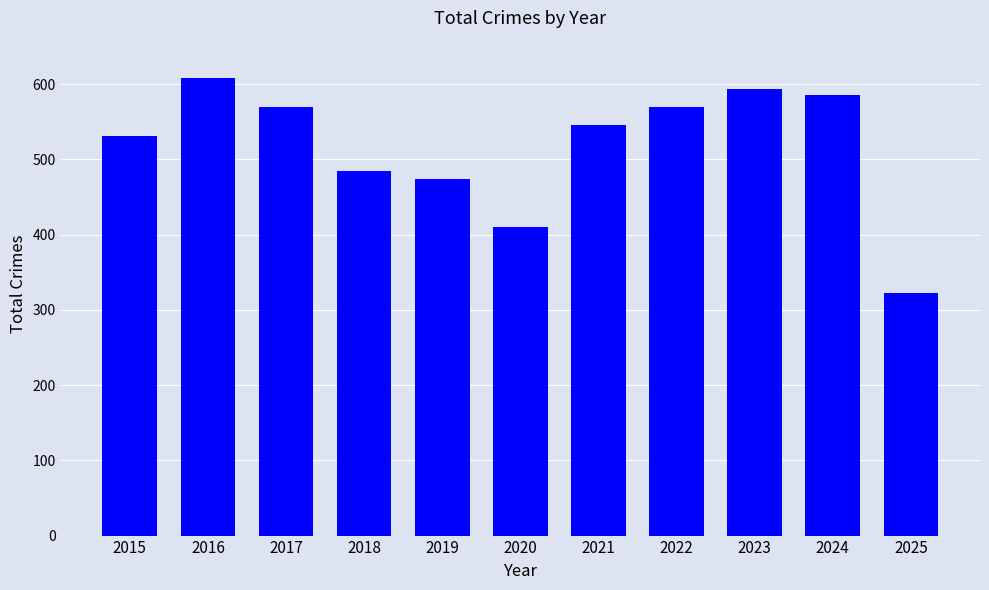

What is the smallest value displayed?

322